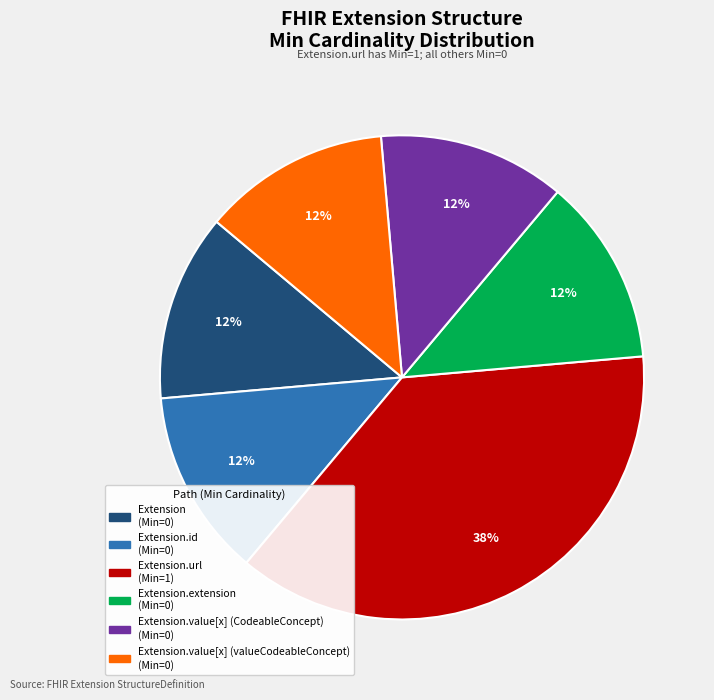

Does any single category account for the majority?

No